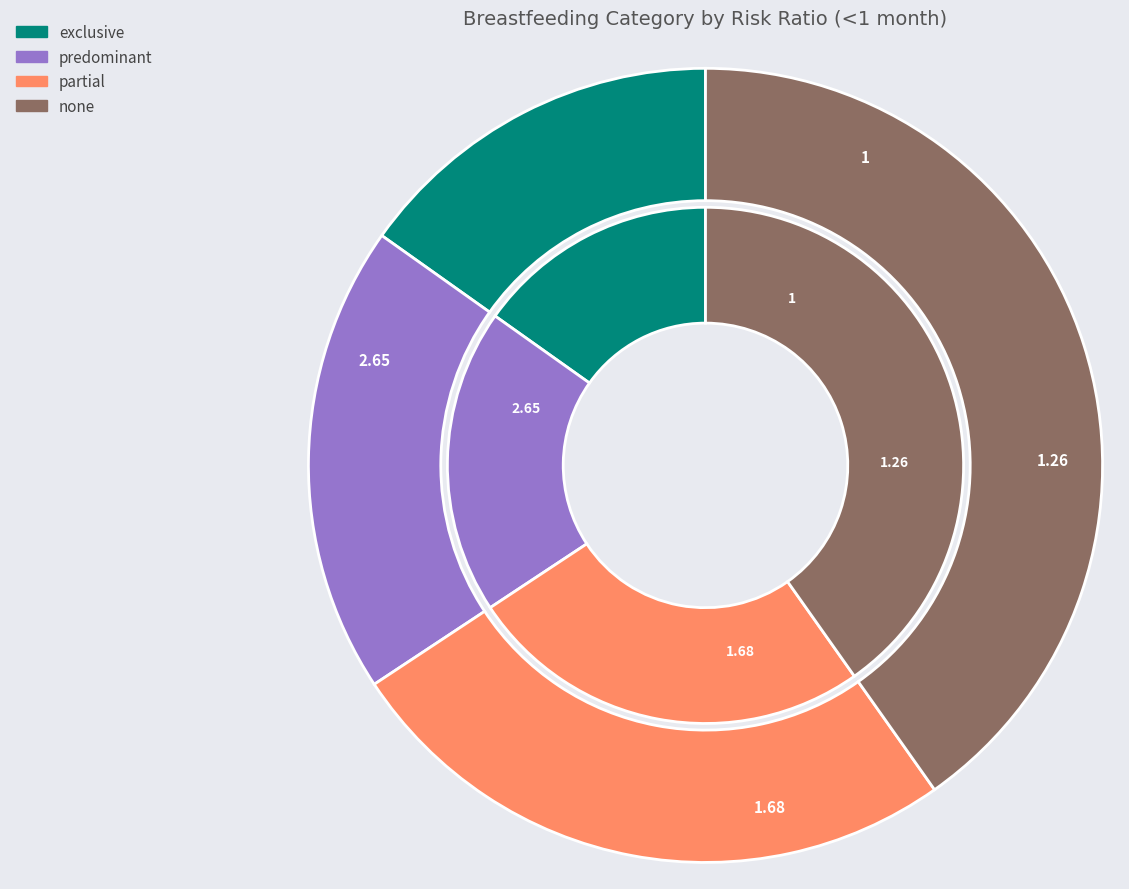

To the nearest percent, what portion does partial represent?

25%